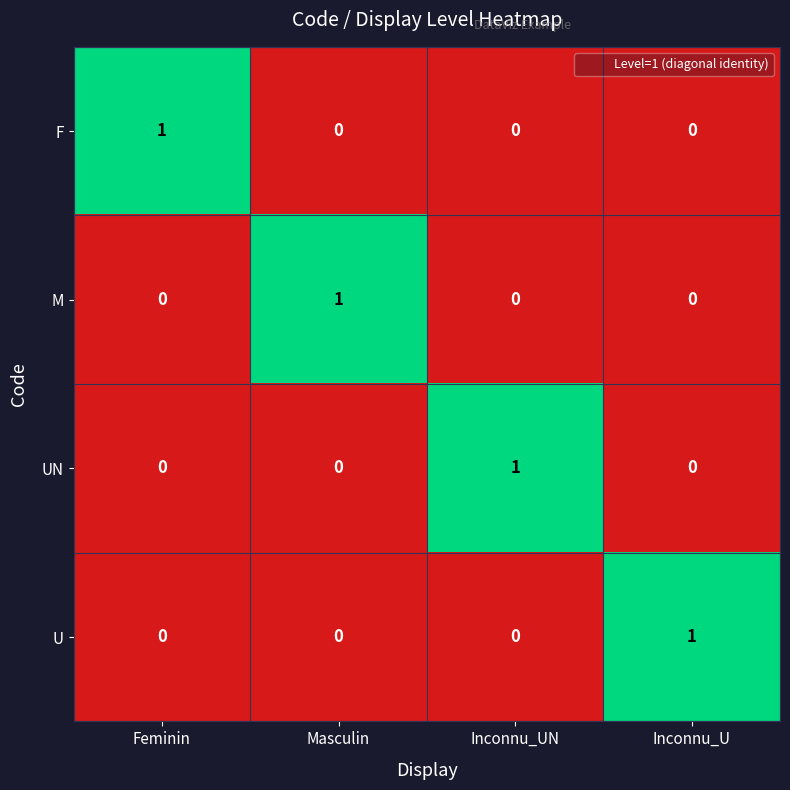

How many U values are between 0 and 1?

4